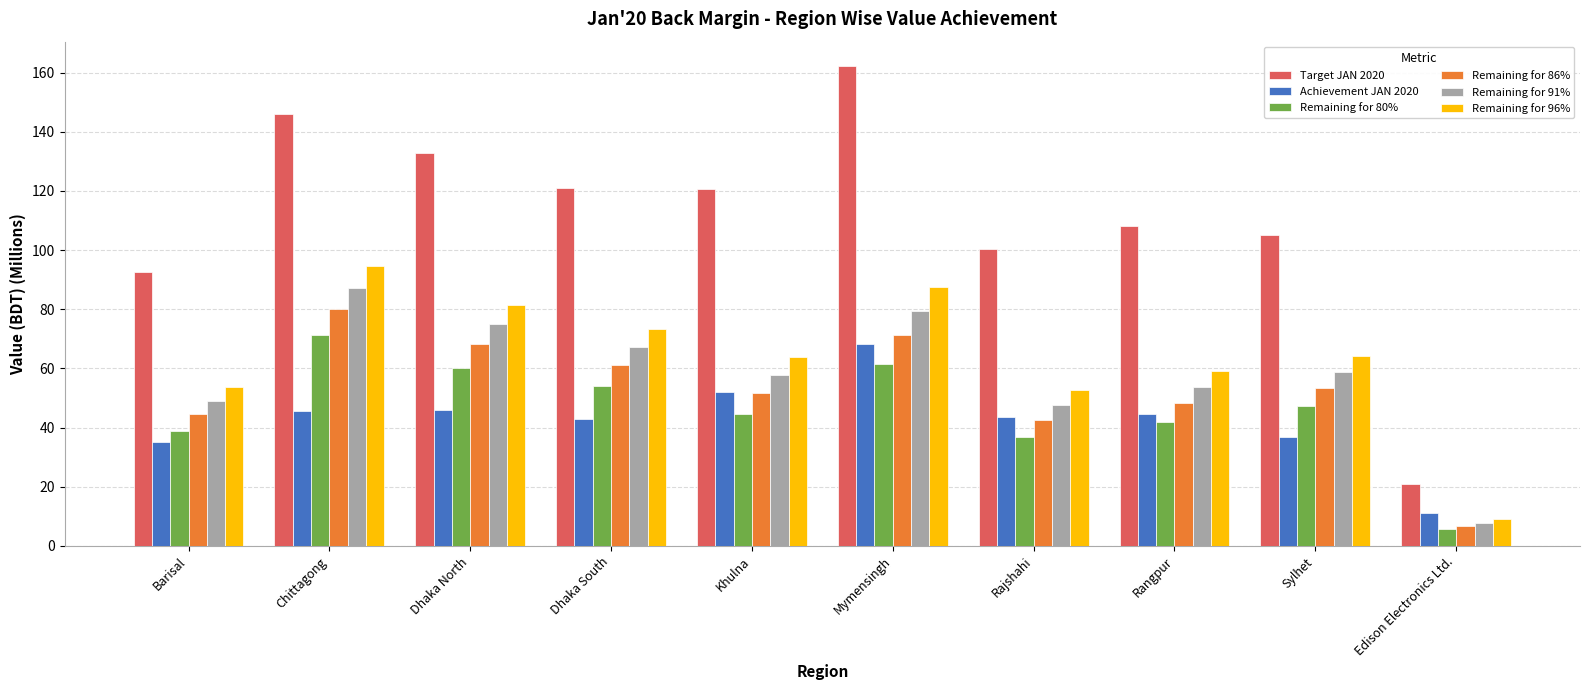

True or false: Remaining for 80% has a value of 54.0 at Dhaka South.

True